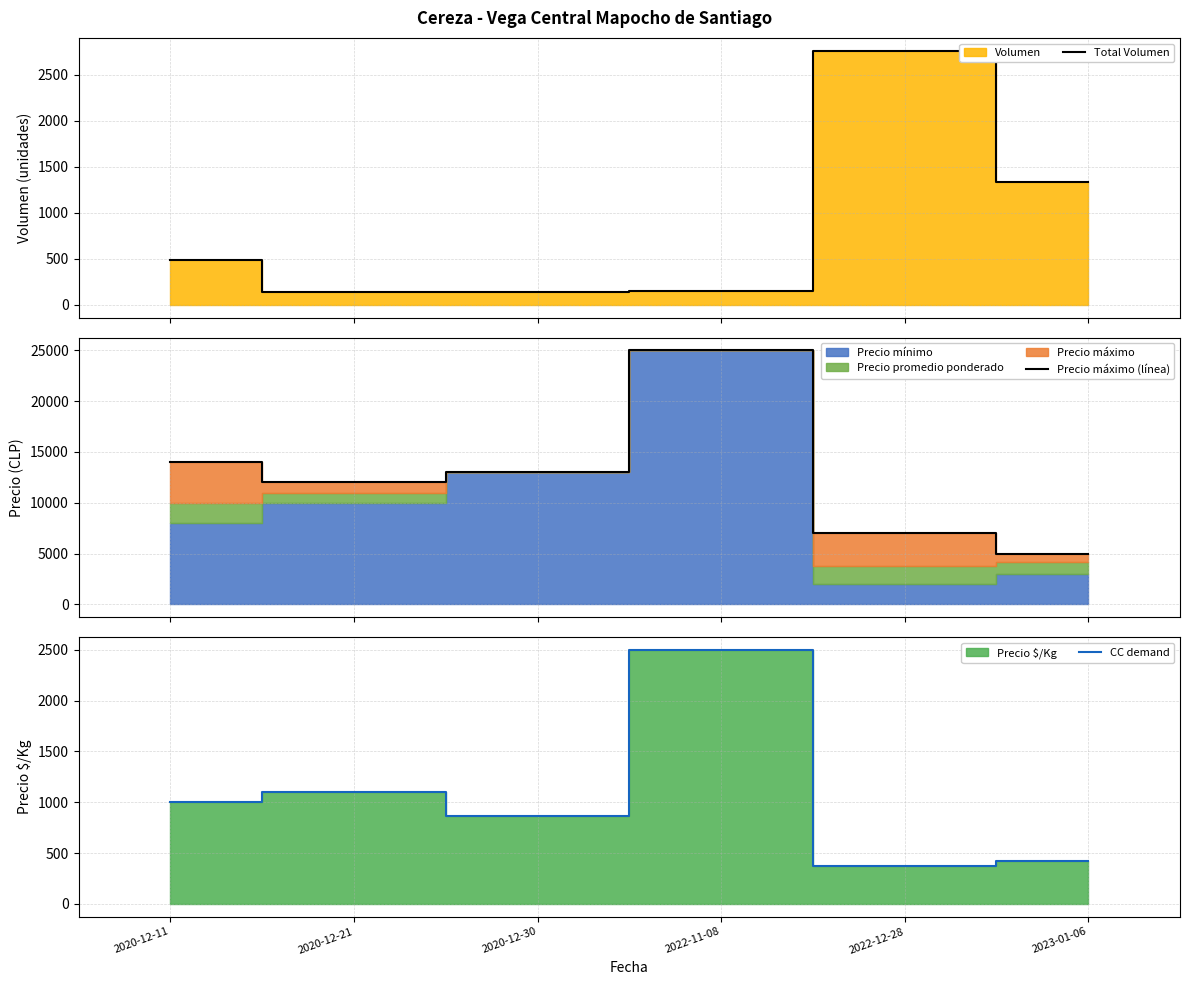

Which series has the largest total across all categories?

Precio máximo (línea)